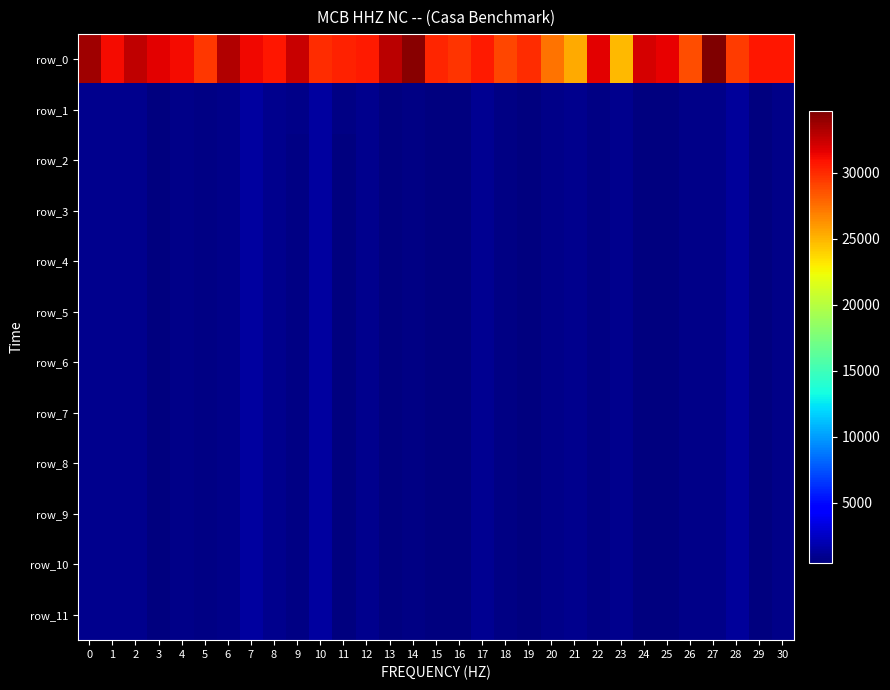

Reading left to right, extract all data points from this chart.

row_0: 0=33617.1	1=31082.2	2=32685.6	3=31711.7	4=31142.8	5=29469.9	6=33085.6	7=31313.1	8=30733.2	9=32449.1	10=29864.4	11=30292.2	12=30611.1	13=32935.5	14=34292.9	15=30134.6	16=29703.5	17=30606.1	18=29052.9	19=29966.7	20=27412.8	21=25325.4	22=31725.8	23=24818.5	24=32054.8	25=31497.1	26=28763.5	27=34679.6	28=29389.0	29=30694.9	30=30703.7
row_1: 0=890.3	1=904.8	2=808.8	3=483.4	4=735.4	5=586.6	6=751.8	7=1393.7	8=844.1	9=670.5	10=1405.1	11=533.5	12=924.9	13=517.0	14=546.7	15=527.1	16=471.2	17=972.2	18=666.8	19=459.5	20=740.1	21=896.7	22=607.0	23=846.6	24=511.0	25=407.3	26=778.0	27=682.0	28=1330.0	29=480.2	30=745.8
row_2: 0=820.4	1=904.7	2=806.9	3=481.4	4=733.0	5=573.4	6=750.7	7=1393.7	8=843.9	9=657.2	10=1404.8	11=531.6	12=921.6	13=514.0	14=544.4	15=403.6	16=470.5	17=971.7	18=665.3	19=454.1	20=730.8	21=895.3	22=602.9	23=845.6	24=430.8	25=399.1	26=765.1	27=682.0	28=1326.4	29=480.1	30=733.5
row_3: 0=820.4	1=904.7	2=806.9	3=481.4	4=733.0	5=573.4	6=750.7	7=1393.7	8=843.9	9=657.2	10=1404.8	11=531.6	12=921.6	13=514.0	14=544.4	15=403.5	16=470.5	17=971.7	18=665.3	19=454.1	20=730.8	21=895.3	22=602.9	23=845.6	24=430.5	25=399.1	26=765.1	27=682.0	28=1326.4	29=480.1	30=733.5
row_4: 0=820.4	1=904.7	2=806.9	3=481.4	4=733.0	5=573.4	6=750.7	7=1393.7	8=843.9	9=657.2	10=1404.8	11=531.6	12=921.6	13=514.0	14=544.4	15=403.5	16=470.5	17=971.7	18=665.3	19=454.1	20=730.8	21=895.3	22=602.9	23=845.6	24=430.5	25=399.1	26=765.1	27=682.0	28=1326.4	29=480.1	30=733.5
row_5: 0=820.4	1=904.7	2=806.9	3=481.4	4=733.0	5=573.4	6=750.7	7=1393.7	8=843.9	9=657.2	10=1404.8	11=531.6	12=921.6	13=514.0	14=544.4	15=403.5	16=470.5	17=971.7	18=665.3	19=454.1	20=730.8	21=895.3	22=602.9	23=845.6	24=430.5	25=399.1	26=765.1	27=682.0	28=1326.4	29=480.1	30=733.5
row_6: 0=820.4	1=904.7	2=806.9	3=481.4	4=733.0	5=573.4	6=750.7	7=1393.7	8=843.9	9=657.2	10=1404.8	11=531.6	12=921.6	13=514.0	14=544.4	15=403.5	16=470.5	17=971.7	18=665.3	19=454.1	20=730.8	21=895.3	22=602.9	23=845.6	24=430.5	25=399.1	26=765.1	27=682.0	28=1326.4	29=480.1	30=733.5
row_7: 0=820.4	1=904.7	2=806.9	3=481.4	4=733.0	5=573.4	6=750.7	7=1393.7	8=843.9	9=657.2	10=1404.8	11=531.6	12=921.6	13=514.0	14=544.4	15=403.5	16=470.5	17=971.7	18=665.3	19=454.1	20=730.8	21=895.3	22=602.9	23=845.6	24=430.5	25=399.1	26=765.1	27=682.0	28=1326.4	29=480.1	30=733.5
row_8: 0=820.4	1=904.7	2=806.9	3=481.4	4=733.0	5=573.4	6=750.7	7=1393.7	8=843.9	9=657.2	10=1404.8	11=531.6	12=921.6	13=514.0	14=544.4	15=403.5	16=470.5	17=971.7	18=665.3	19=454.1	20=730.8	21=895.3	22=602.9	23=845.6	24=430.5	25=399.1	26=765.1	27=682.0	28=1326.4	29=480.1	30=733.5
row_9: 0=820.4	1=904.7	2=806.9	3=481.4	4=733.0	5=573.4	6=750.7	7=1393.7	8=843.9	9=657.2	10=1404.8	11=531.6	12=921.6	13=514.0	14=544.4	15=403.5	16=470.5	17=971.7	18=665.3	19=454.1	20=730.8	21=895.3	22=602.9	23=845.6	24=430.5	25=399.1	26=765.1	27=682.0	28=1326.4	29=480.1	30=733.5
row_10: 0=820.4	1=904.7	2=806.9	3=481.4	4=733.0	5=573.4	6=750.7	7=1393.7	8=843.9	9=657.2	10=1404.8	11=531.6	12=921.6	13=514.0	14=544.4	15=403.5	16=470.5	17=971.7	18=665.3	19=454.1	20=730.8	21=895.3	22=602.9	23=845.6	24=430.5	25=399.1	26=765.1	27=682.0	28=1326.4	29=480.1	30=733.5
row_11: 0=820.4	1=904.7	2=806.9	3=481.4	4=733.0	5=573.4	6=750.7	7=1393.7	8=843.9	9=657.2	10=1404.8	11=531.6	12=921.6	13=514.0	14=544.4	15=403.5	16=470.5	17=971.7	18=665.3	19=454.1	20=730.8	21=895.3	22=602.9	23=845.6	24=430.5	25=399.1	26=765.1	27=682.0	28=1326.4	29=480.1	30=733.5